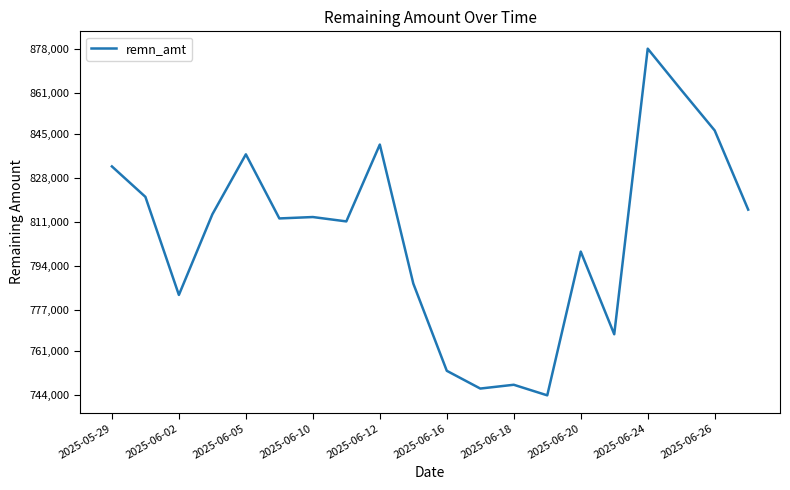

What is the smallest value displayed?

743854